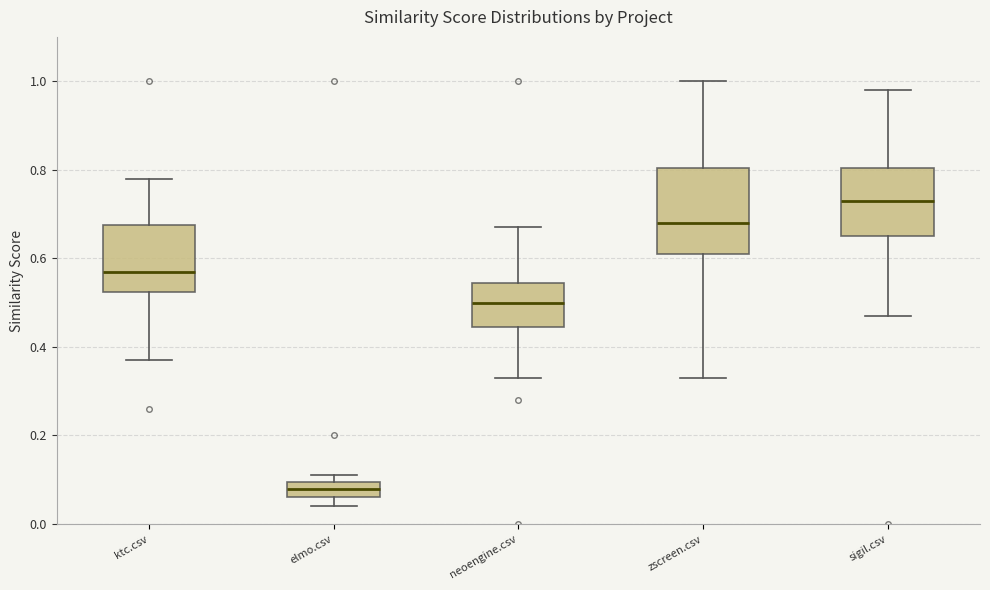

Where does the lower whisker of the box for zscreen.csv end on the y-axis? The values are not printed on the chart, so give them approximately, as read against the axis.

0.34